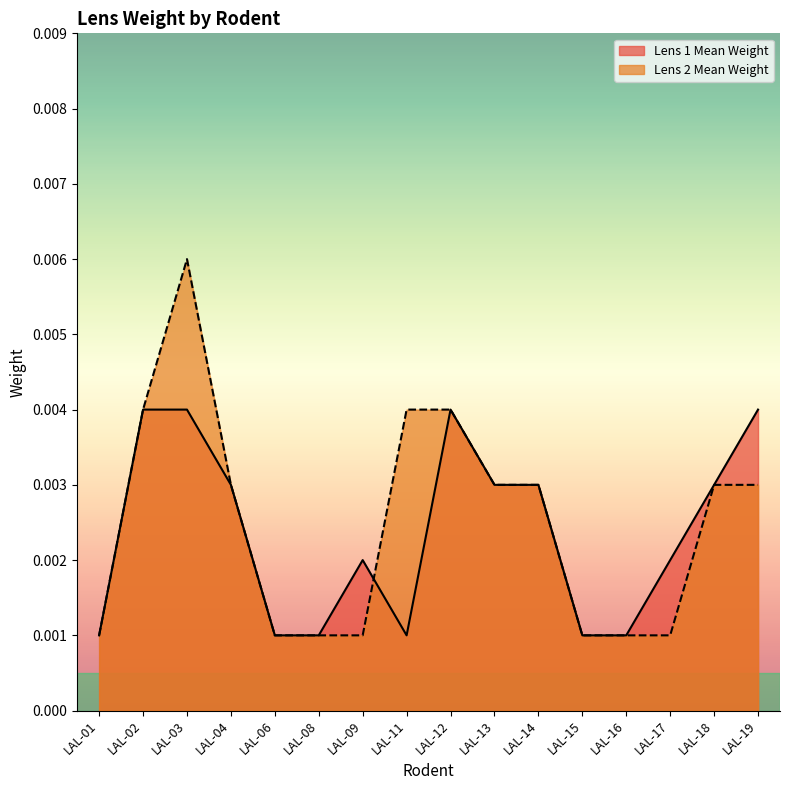

Rank the categories by Lens 2 Mean Weight value from highest to lowest.

LAL-03, LAL-02, LAL-11, LAL-12, LAL-04, LAL-13, LAL-14, LAL-18, LAL-19, LAL-01, LAL-06, LAL-08, LAL-09, LAL-15, LAL-16, LAL-17